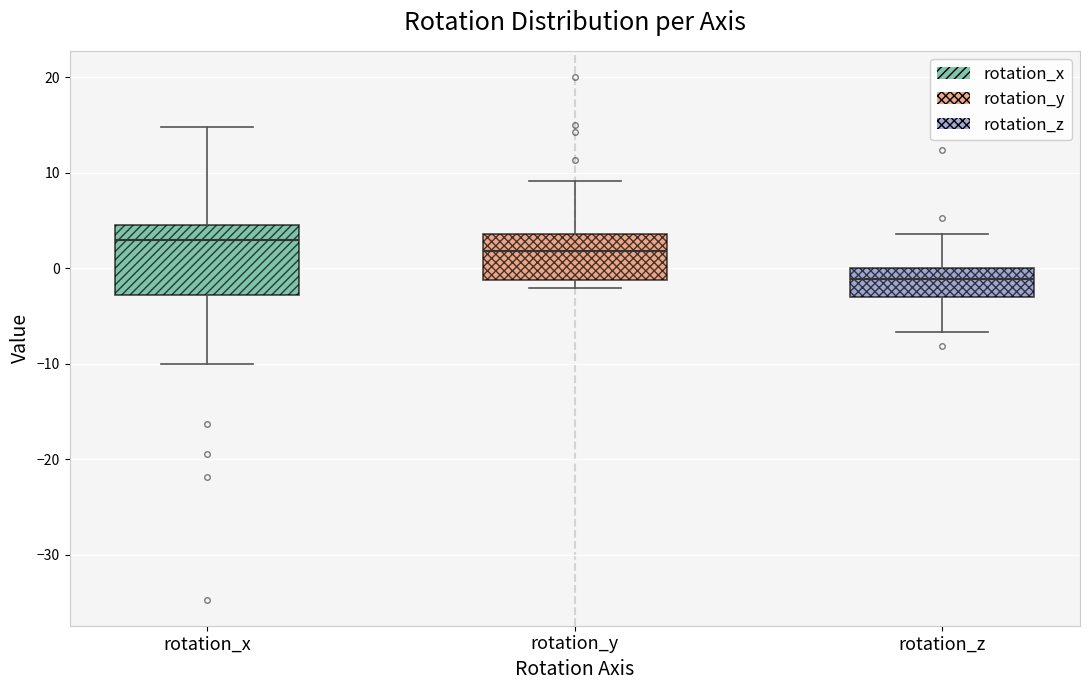

Reading left to right, transcribe this box plot: for each box, give where its median line is, the range the box spans, and where its two whiskers end, as read against the y-axis. The values are not printed on the chart, so give them approximately, as read against the axis.

rotation_x: median 3, box -3 to 5, whiskers -10 to 15
rotation_y: median 2, box -1 to 4, whiskers -2 to 9
rotation_z: median -1, box -3 to 0, whiskers -7 to 4